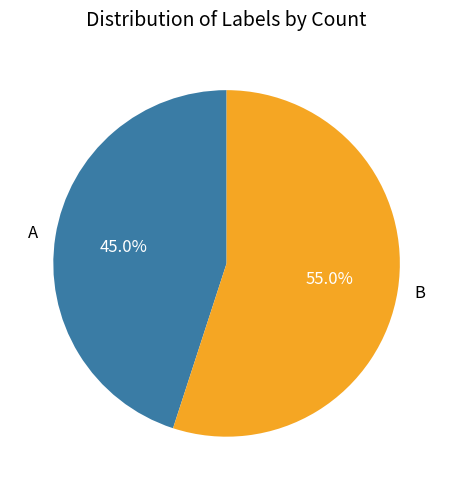

What is the ratio of the value at A to the value at B?

0.8